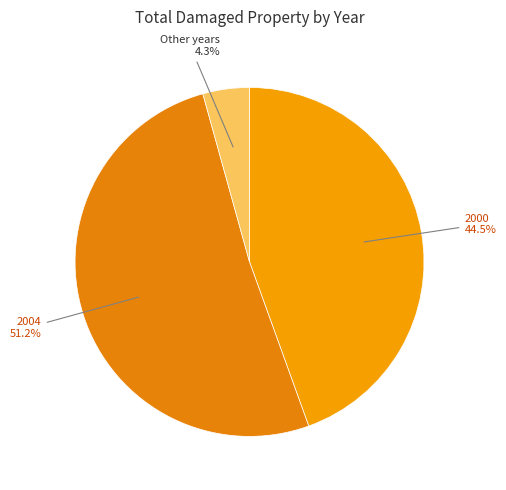

Does any single category account for the majority?

Yes